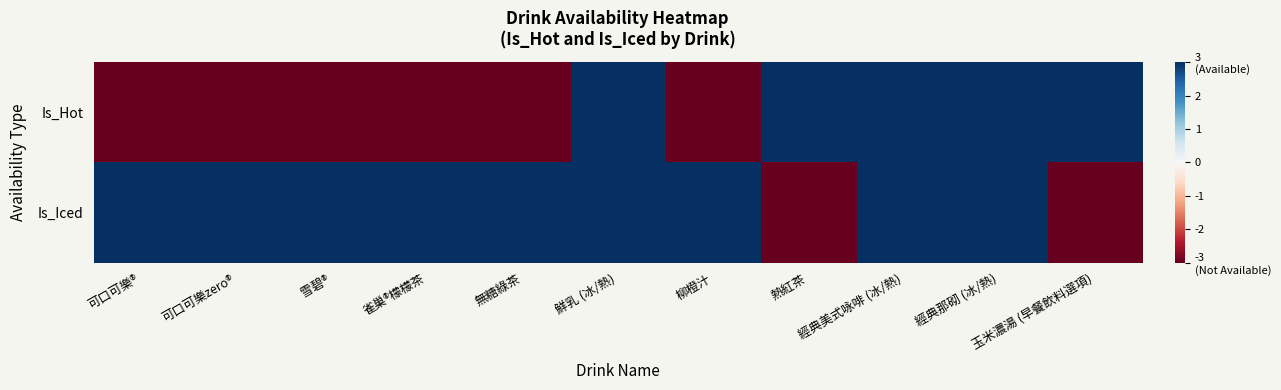

Which series has the largest range (max minus min)?

Is_Hot